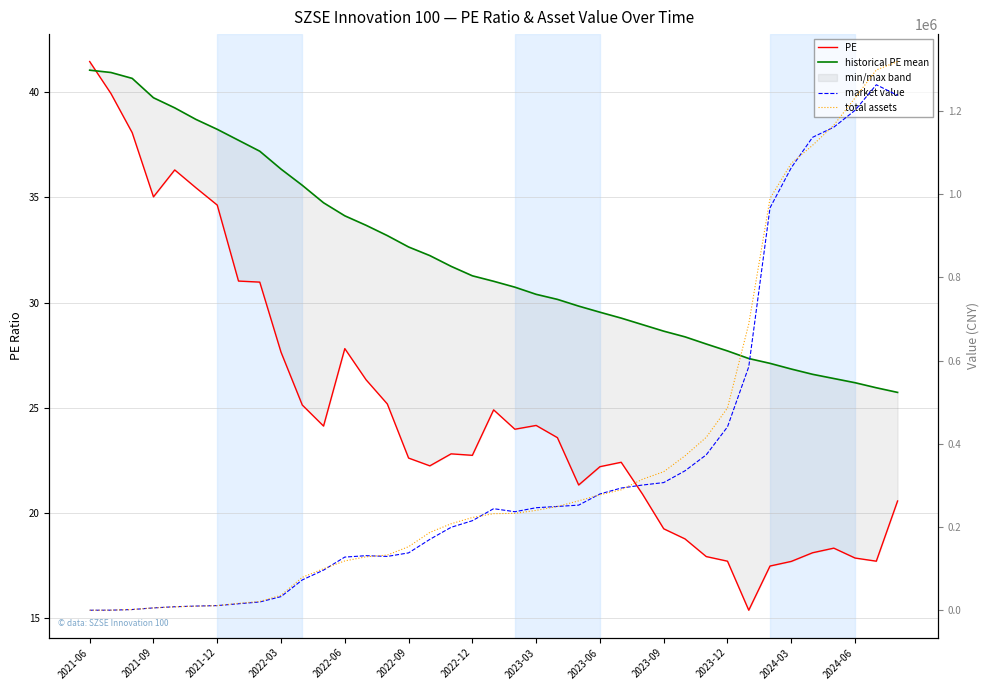

What is the spread (max minus min) of values at 25?

293552.2